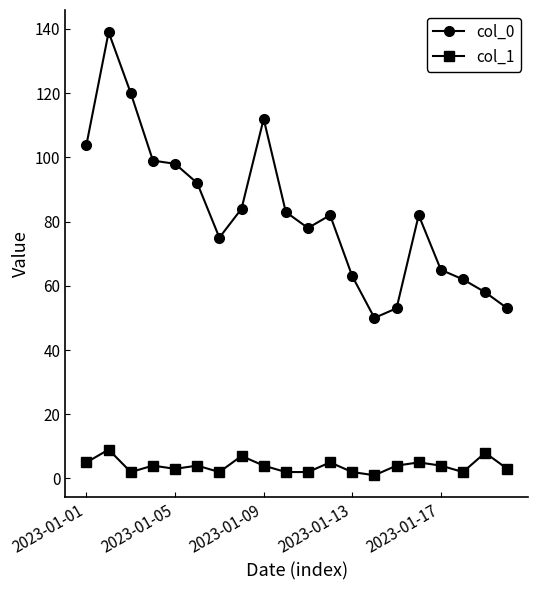

What is the greatest value displayed?

139